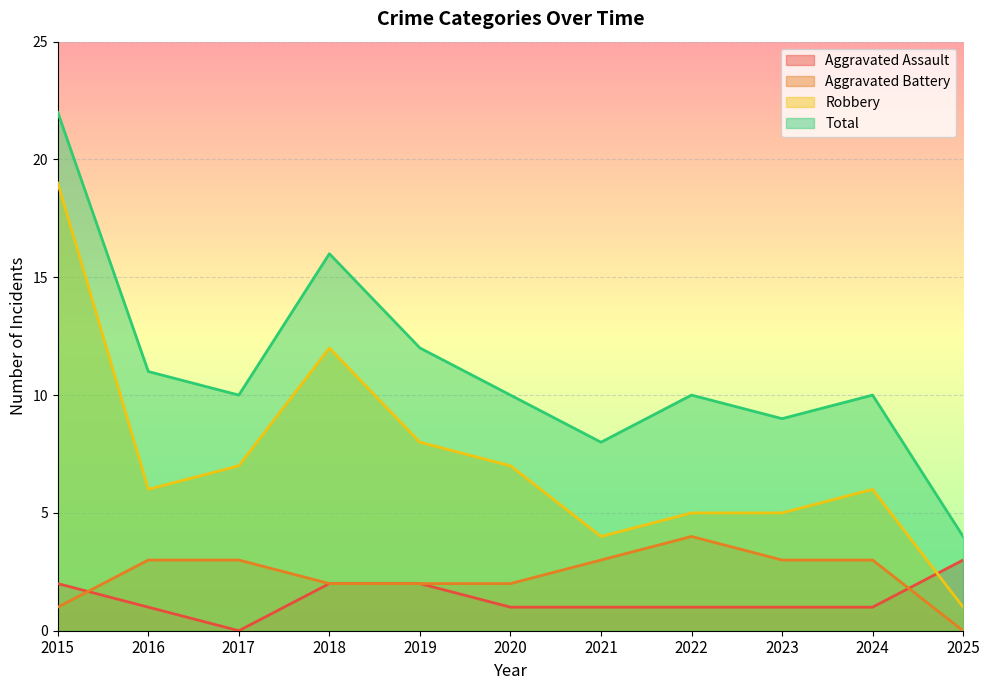

Between 2019 and 2015, which is larger?

2019